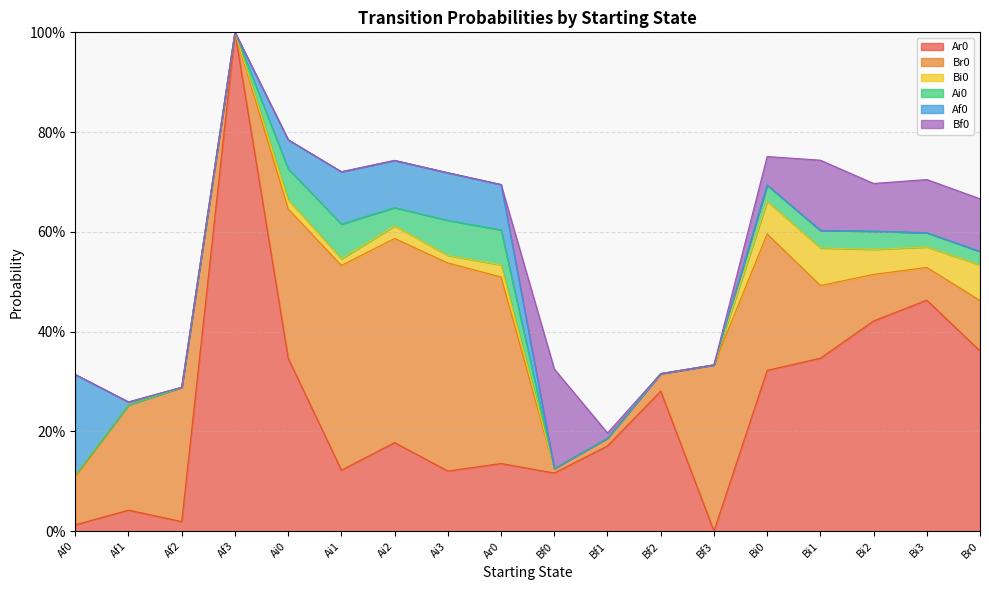

Where do Ai0 and Af0 first cross each other?

Ai0 and Ai1